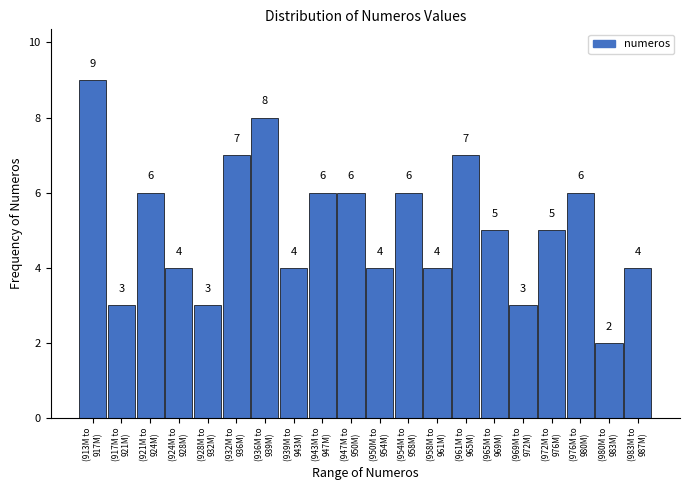

Reading left to right, extract all data points from this chart.

9	3	6	4	3	7	8	4	6	6	4	6	4	7	5	3	5	6	2	4